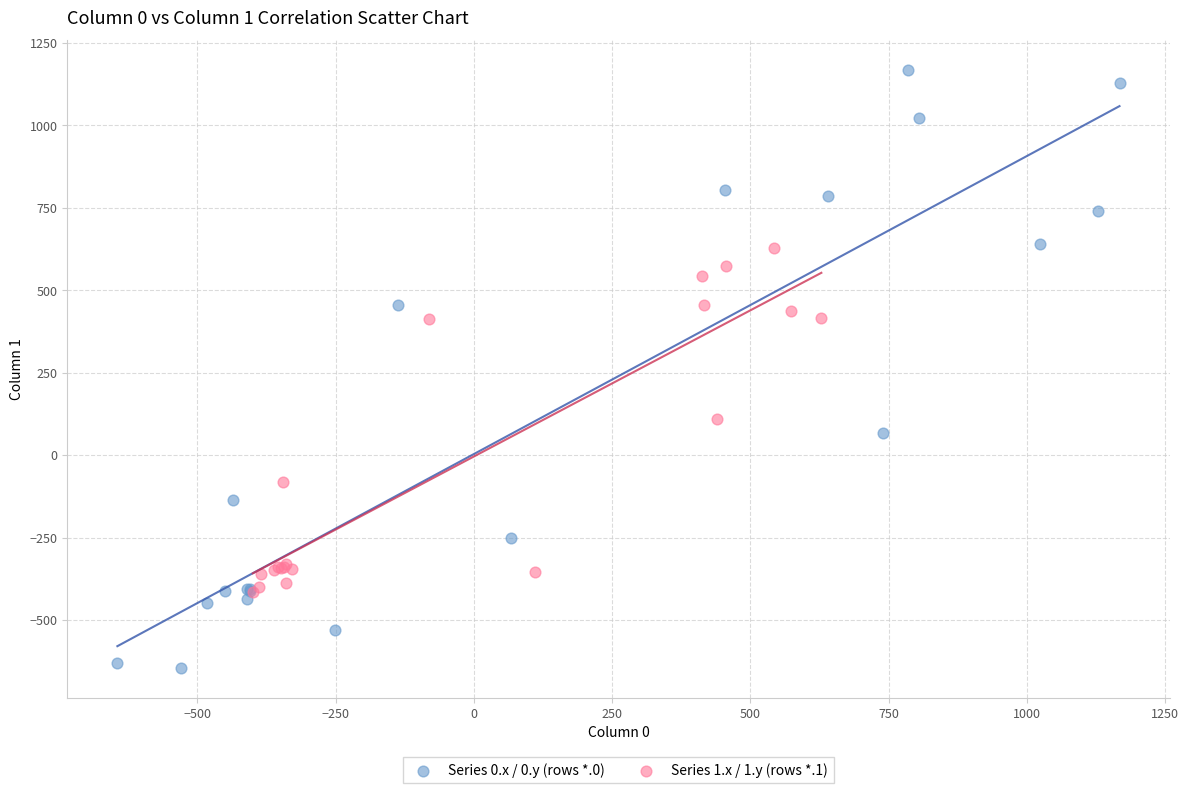

Which series contains the lowest Y value?

Series 0.x / 0.y (rows *.0)